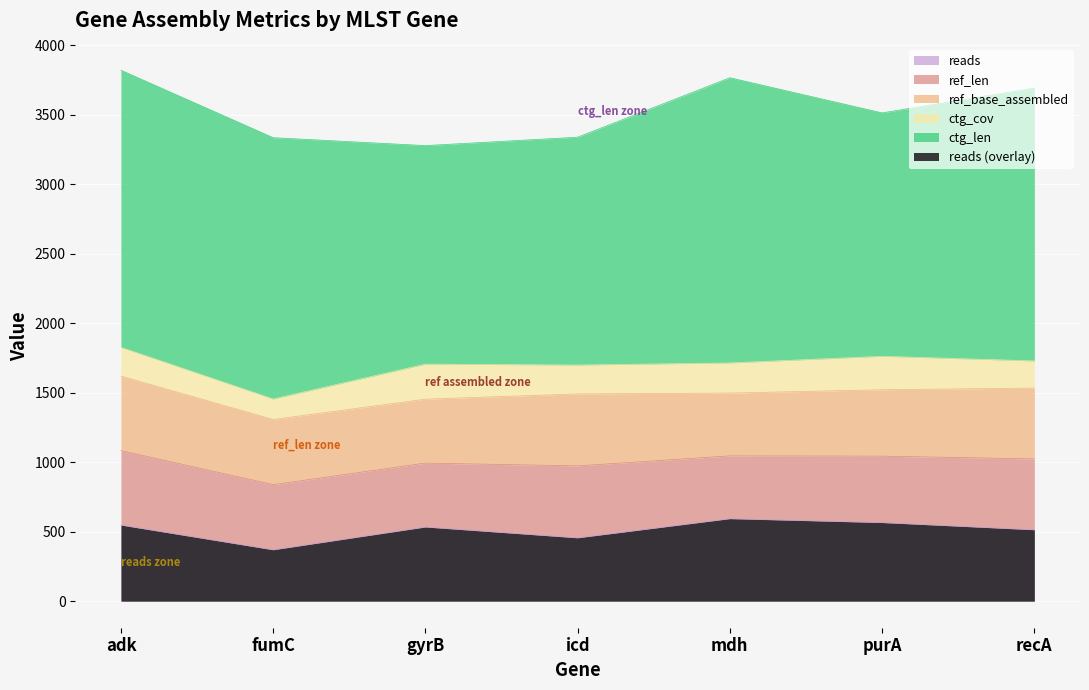

Where is the first local minimum for ref_base_assembled?

gyrB